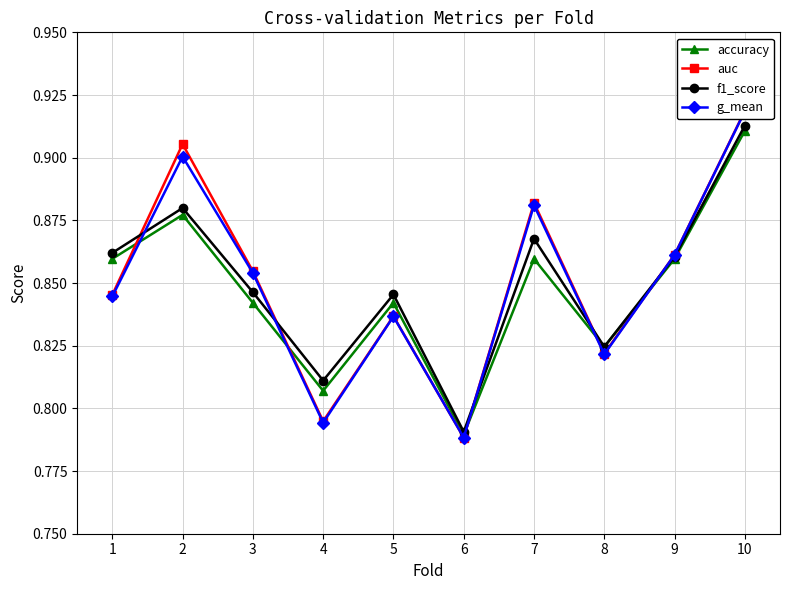

Is this an area chart (filled region under the line)?

No